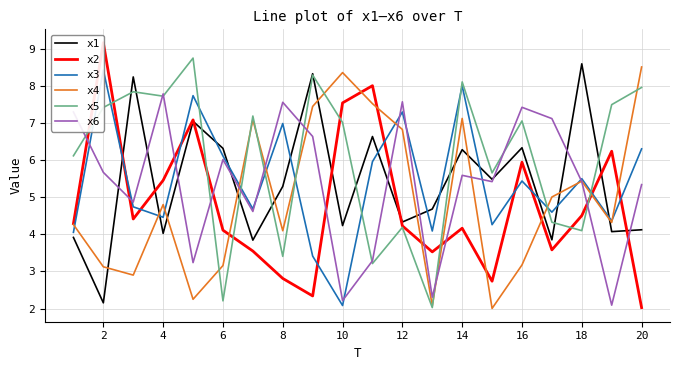

What is the difference between the second highest and second lowest values in the x4 series?

6.3